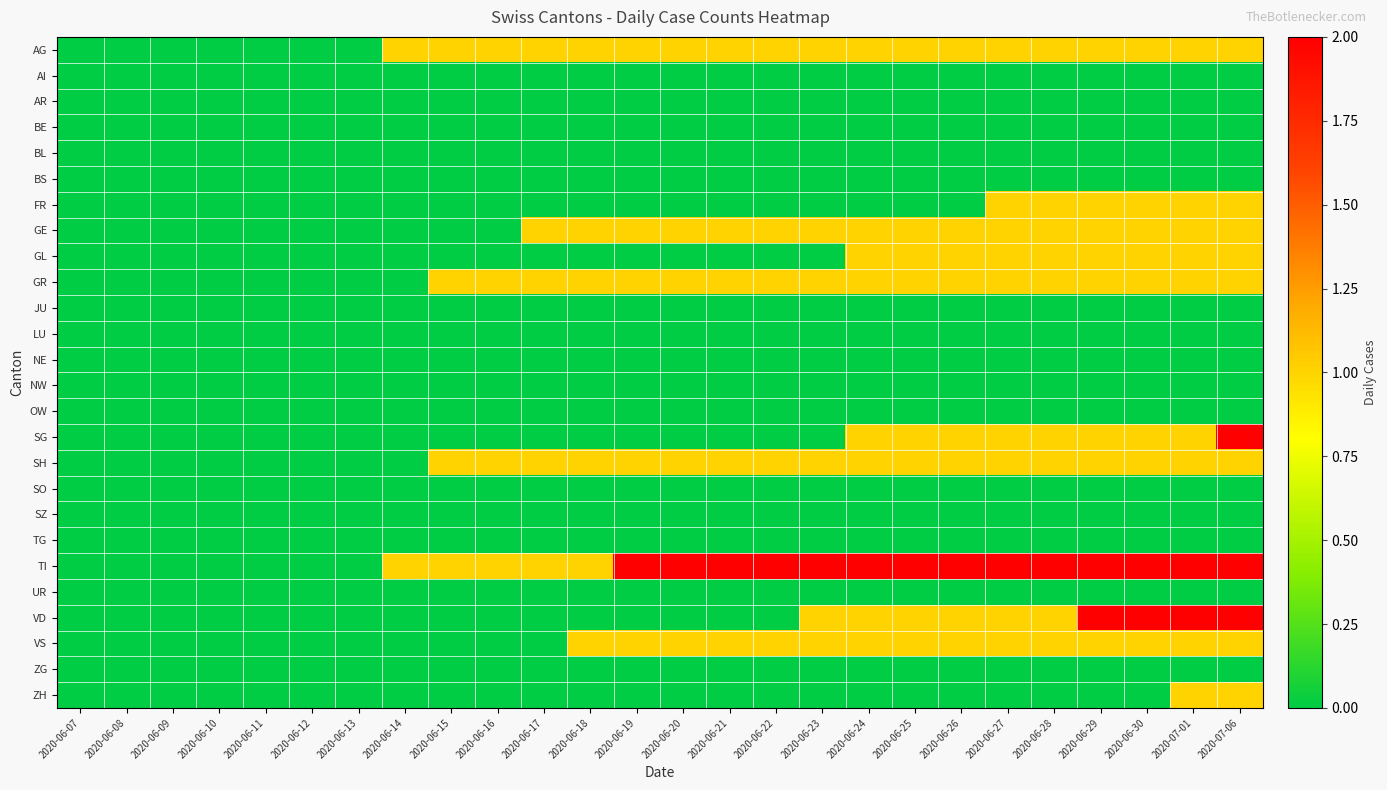

Reading left to right, list all the values displayed in this chart.

AG: 2020-06-07=0	2020-06-08=0	2020-06-09=0	2020-06-10=0	2020-06-11=0	2020-06-12=0	2020-06-13=0	2020-06-14=1	2020-06-15=1	2020-06-16=1	2020-06-17=1	2020-06-18=1	2020-06-19=1	2020-06-20=1	2020-06-21=1	2020-06-22=1	2020-06-23=1	2020-06-24=1	2020-06-25=1	2020-06-26=1	2020-06-27=1	2020-06-28=1	2020-06-29=1	2020-06-30=1	2020-07-01=1	2020-07-06=1
AI: 2020-06-07=0	2020-06-08=0	2020-06-09=0	2020-06-10=0	2020-06-11=0	2020-06-12=0	2020-06-13=0	2020-06-14=0	2020-06-15=0	2020-06-16=0	2020-06-17=0	2020-06-18=0	2020-06-19=0	2020-06-20=0	2020-06-21=0	2020-06-22=0	2020-06-23=0	2020-06-24=0	2020-06-25=0	2020-06-26=0	2020-06-27=0	2020-06-28=0	2020-06-29=0	2020-06-30=0	2020-07-01=0	2020-07-06=0
AR: 2020-06-07=0	2020-06-08=0	2020-06-09=0	2020-06-10=0	2020-06-11=0	2020-06-12=0	2020-06-13=0	2020-06-14=0	2020-06-15=0	2020-06-16=0	2020-06-17=0	2020-06-18=0	2020-06-19=0	2020-06-20=0	2020-06-21=0	2020-06-22=0	2020-06-23=0	2020-06-24=0	2020-06-25=0	2020-06-26=0	2020-06-27=0	2020-06-28=0	2020-06-29=0	2020-06-30=0	2020-07-01=0	2020-07-06=0
BE: 2020-06-07=0	2020-06-08=0	2020-06-09=0	2020-06-10=0	2020-06-11=0	2020-06-12=0	2020-06-13=0	2020-06-14=0	2020-06-15=0	2020-06-16=0	2020-06-17=0	2020-06-18=0	2020-06-19=0	2020-06-20=0	2020-06-21=0	2020-06-22=0	2020-06-23=0	2020-06-24=0	2020-06-25=0	2020-06-26=0	2020-06-27=0	2020-06-28=0	2020-06-29=0	2020-06-30=0	2020-07-01=0	2020-07-06=0
BL: 2020-06-07=0	2020-06-08=0	2020-06-09=0	2020-06-10=0	2020-06-11=0	2020-06-12=0	2020-06-13=0	2020-06-14=0	2020-06-15=0	2020-06-16=0	2020-06-17=0	2020-06-18=0	2020-06-19=0	2020-06-20=0	2020-06-21=0	2020-06-22=0	2020-06-23=0	2020-06-24=0	2020-06-25=0	2020-06-26=0	2020-06-27=0	2020-06-28=0	2020-06-29=0	2020-06-30=0	2020-07-01=0	2020-07-06=0
BS: 2020-06-07=0	2020-06-08=0	2020-06-09=0	2020-06-10=0	2020-06-11=0	2020-06-12=0	2020-06-13=0	2020-06-14=0	2020-06-15=0	2020-06-16=0	2020-06-17=0	2020-06-18=0	2020-06-19=0	2020-06-20=0	2020-06-21=0	2020-06-22=0	2020-06-23=0	2020-06-24=0	2020-06-25=0	2020-06-26=0	2020-06-27=0	2020-06-28=0	2020-06-29=0	2020-06-30=0	2020-07-01=0	2020-07-06=0
FR: 2020-06-07=0	2020-06-08=0	2020-06-09=0	2020-06-10=0	2020-06-11=0	2020-06-12=0	2020-06-13=0	2020-06-14=0	2020-06-15=0	2020-06-16=0	2020-06-17=0	2020-06-18=0	2020-06-19=0	2020-06-20=0	2020-06-21=0	2020-06-22=0	2020-06-23=0	2020-06-24=0	2020-06-25=0	2020-06-26=0	2020-06-27=1	2020-06-28=1	2020-06-29=1	2020-06-30=1	2020-07-01=1	2020-07-06=1
GE: 2020-06-07=0	2020-06-08=0	2020-06-09=0	2020-06-10=0	2020-06-11=0	2020-06-12=0	2020-06-13=0	2020-06-14=0	2020-06-15=0	2020-06-16=0	2020-06-17=1	2020-06-18=1	2020-06-19=1	2020-06-20=1	2020-06-21=1	2020-06-22=1	2020-06-23=1	2020-06-24=1	2020-06-25=1	2020-06-26=1	2020-06-27=1	2020-06-28=1	2020-06-29=1	2020-06-30=1	2020-07-01=1	2020-07-06=1
GL: 2020-06-07=0	2020-06-08=0	2020-06-09=0	2020-06-10=0	2020-06-11=0	2020-06-12=0	2020-06-13=0	2020-06-14=0	2020-06-15=0	2020-06-16=0	2020-06-17=0	2020-06-18=0	2020-06-19=0	2020-06-20=0	2020-06-21=0	2020-06-22=0	2020-06-23=0	2020-06-24=1	2020-06-25=1	2020-06-26=1	2020-06-27=1	2020-06-28=1	2020-06-29=1	2020-06-30=1	2020-07-01=1	2020-07-06=1
GR: 2020-06-07=0	2020-06-08=0	2020-06-09=0	2020-06-10=0	2020-06-11=0	2020-06-12=0	2020-06-13=0	2020-06-14=0	2020-06-15=1	2020-06-16=1	2020-06-17=1	2020-06-18=1	2020-06-19=1	2020-06-20=1	2020-06-21=1	2020-06-22=1	2020-06-23=1	2020-06-24=1	2020-06-25=1	2020-06-26=1	2020-06-27=1	2020-06-28=1	2020-06-29=1	2020-06-30=1	2020-07-01=1	2020-07-06=1
JU: 2020-06-07=0	2020-06-08=0	2020-06-09=0	2020-06-10=0	2020-06-11=0	2020-06-12=0	2020-06-13=0	2020-06-14=0	2020-06-15=0	2020-06-16=0	2020-06-17=0	2020-06-18=0	2020-06-19=0	2020-06-20=0	2020-06-21=0	2020-06-22=0	2020-06-23=0	2020-06-24=0	2020-06-25=0	2020-06-26=0	2020-06-27=0	2020-06-28=0	2020-06-29=0	2020-06-30=0	2020-07-01=0	2020-07-06=0
LU: 2020-06-07=0	2020-06-08=0	2020-06-09=0	2020-06-10=0	2020-06-11=0	2020-06-12=0	2020-06-13=0	2020-06-14=0	2020-06-15=0	2020-06-16=0	2020-06-17=0	2020-06-18=0	2020-06-19=0	2020-06-20=0	2020-06-21=0	2020-06-22=0	2020-06-23=0	2020-06-24=0	2020-06-25=0	2020-06-26=0	2020-06-27=0	2020-06-28=0	2020-06-29=0	2020-06-30=0	2020-07-01=0	2020-07-06=0
NE: 2020-06-07=0	2020-06-08=0	2020-06-09=0	2020-06-10=0	2020-06-11=0	2020-06-12=0	2020-06-13=0	2020-06-14=0	2020-06-15=0	2020-06-16=0	2020-06-17=0	2020-06-18=0	2020-06-19=0	2020-06-20=0	2020-06-21=0	2020-06-22=0	2020-06-23=0	2020-06-24=0	2020-06-25=0	2020-06-26=0	2020-06-27=0	2020-06-28=0	2020-06-29=0	2020-06-30=0	2020-07-01=0	2020-07-06=0
NW: 2020-06-07=0	2020-06-08=0	2020-06-09=0	2020-06-10=0	2020-06-11=0	2020-06-12=0	2020-06-13=0	2020-06-14=0	2020-06-15=0	2020-06-16=0	2020-06-17=0	2020-06-18=0	2020-06-19=0	2020-06-20=0	2020-06-21=0	2020-06-22=0	2020-06-23=0	2020-06-24=0	2020-06-25=0	2020-06-26=0	2020-06-27=0	2020-06-28=0	2020-06-29=0	2020-06-30=0	2020-07-01=0	2020-07-06=0
OW: 2020-06-07=0	2020-06-08=0	2020-06-09=0	2020-06-10=0	2020-06-11=0	2020-06-12=0	2020-06-13=0	2020-06-14=0	2020-06-15=0	2020-06-16=0	2020-06-17=0	2020-06-18=0	2020-06-19=0	2020-06-20=0	2020-06-21=0	2020-06-22=0	2020-06-23=0	2020-06-24=0	2020-06-25=0	2020-06-26=0	2020-06-27=0	2020-06-28=0	2020-06-29=0	2020-06-30=0	2020-07-01=0	2020-07-06=0
SG: 2020-06-07=0	2020-06-08=0	2020-06-09=0	2020-06-10=0	2020-06-11=0	2020-06-12=0	2020-06-13=0	2020-06-14=0	2020-06-15=0	2020-06-16=0	2020-06-17=0	2020-06-18=0	2020-06-19=0	2020-06-20=0	2020-06-21=0	2020-06-22=0	2020-06-23=0	2020-06-24=1	2020-06-25=1	2020-06-26=1	2020-06-27=1	2020-06-28=1	2020-06-29=1	2020-06-30=1	2020-07-01=1	2020-07-06=2
SH: 2020-06-07=0	2020-06-08=0	2020-06-09=0	2020-06-10=0	2020-06-11=0	2020-06-12=0	2020-06-13=0	2020-06-14=0	2020-06-15=1	2020-06-16=1	2020-06-17=1	2020-06-18=1	2020-06-19=1	2020-06-20=1	2020-06-21=1	2020-06-22=1	2020-06-23=1	2020-06-24=1	2020-06-25=1	2020-06-26=1	2020-06-27=1	2020-06-28=1	2020-06-29=1	2020-06-30=1	2020-07-01=1	2020-07-06=1
SO: 2020-06-07=0	2020-06-08=0	2020-06-09=0	2020-06-10=0	2020-06-11=0	2020-06-12=0	2020-06-13=0	2020-06-14=0	2020-06-15=0	2020-06-16=0	2020-06-17=0	2020-06-18=0	2020-06-19=0	2020-06-20=0	2020-06-21=0	2020-06-22=0	2020-06-23=0	2020-06-24=0	2020-06-25=0	2020-06-26=0	2020-06-27=0	2020-06-28=0	2020-06-29=0	2020-06-30=0	2020-07-01=0	2020-07-06=0
SZ: 2020-06-07=0	2020-06-08=0	2020-06-09=0	2020-06-10=0	2020-06-11=0	2020-06-12=0	2020-06-13=0	2020-06-14=0	2020-06-15=0	2020-06-16=0	2020-06-17=0	2020-06-18=0	2020-06-19=0	2020-06-20=0	2020-06-21=0	2020-06-22=0	2020-06-23=0	2020-06-24=0	2020-06-25=0	2020-06-26=0	2020-06-27=0	2020-06-28=0	2020-06-29=0	2020-06-30=0	2020-07-01=0	2020-07-06=0
TG: 2020-06-07=0	2020-06-08=0	2020-06-09=0	2020-06-10=0	2020-06-11=0	2020-06-12=0	2020-06-13=0	2020-06-14=0	2020-06-15=0	2020-06-16=0	2020-06-17=0	2020-06-18=0	2020-06-19=0	2020-06-20=0	2020-06-21=0	2020-06-22=0	2020-06-23=0	2020-06-24=0	2020-06-25=0	2020-06-26=0	2020-06-27=0	2020-06-28=0	2020-06-29=0	2020-06-30=0	2020-07-01=0	2020-07-06=0
TI: 2020-06-07=0	2020-06-08=0	2020-06-09=0	2020-06-10=0	2020-06-11=0	2020-06-12=0	2020-06-13=0	2020-06-14=1	2020-06-15=1	2020-06-16=1	2020-06-17=1	2020-06-18=1	2020-06-19=2	2020-06-20=2	2020-06-21=2	2020-06-22=2	2020-06-23=2	2020-06-24=2	2020-06-25=2	2020-06-26=2	2020-06-27=2	2020-06-28=2	2020-06-29=2	2020-06-30=2	2020-07-01=2	2020-07-06=2
UR: 2020-06-07=0	2020-06-08=0	2020-06-09=0	2020-06-10=0	2020-06-11=0	2020-06-12=0	2020-06-13=0	2020-06-14=0	2020-06-15=0	2020-06-16=0	2020-06-17=0	2020-06-18=0	2020-06-19=0	2020-06-20=0	2020-06-21=0	2020-06-22=0	2020-06-23=0	2020-06-24=0	2020-06-25=0	2020-06-26=0	2020-06-27=0	2020-06-28=0	2020-06-29=0	2020-06-30=0	2020-07-01=0	2020-07-06=0
VD: 2020-06-07=0	2020-06-08=0	2020-06-09=0	2020-06-10=0	2020-06-11=0	2020-06-12=0	2020-06-13=0	2020-06-14=0	2020-06-15=0	2020-06-16=0	2020-06-17=0	2020-06-18=0	2020-06-19=0	2020-06-20=0	2020-06-21=0	2020-06-22=0	2020-06-23=1	2020-06-24=1	2020-06-25=1	2020-06-26=1	2020-06-27=1	2020-06-28=1	2020-06-29=2	2020-06-30=2	2020-07-01=2	2020-07-06=2
VS: 2020-06-07=0	2020-06-08=0	2020-06-09=0	2020-06-10=0	2020-06-11=0	2020-06-12=0	2020-06-13=0	2020-06-14=0	2020-06-15=0	2020-06-16=0	2020-06-17=0	2020-06-18=1	2020-06-19=1	2020-06-20=1	2020-06-21=1	2020-06-22=1	2020-06-23=1	2020-06-24=1	2020-06-25=1	2020-06-26=1	2020-06-27=1	2020-06-28=1	2020-06-29=1	2020-06-30=1	2020-07-01=1	2020-07-06=1
ZG: 2020-06-07=0	2020-06-08=0	2020-06-09=0	2020-06-10=0	2020-06-11=0	2020-06-12=0	2020-06-13=0	2020-06-14=0	2020-06-15=0	2020-06-16=0	2020-06-17=0	2020-06-18=0	2020-06-19=0	2020-06-20=0	2020-06-21=0	2020-06-22=0	2020-06-23=0	2020-06-24=0	2020-06-25=0	2020-06-26=0	2020-06-27=0	2020-06-28=0	2020-06-29=0	2020-06-30=0	2020-07-01=0	2020-07-06=0
ZH: 2020-06-07=0	2020-06-08=0	2020-06-09=0	2020-06-10=0	2020-06-11=0	2020-06-12=0	2020-06-13=0	2020-06-14=0	2020-06-15=0	2020-06-16=0	2020-06-17=0	2020-06-18=0	2020-06-19=0	2020-06-20=0	2020-06-21=0	2020-06-22=0	2020-06-23=0	2020-06-24=0	2020-06-25=0	2020-06-26=0	2020-06-27=0	2020-06-28=0	2020-06-29=0	2020-06-30=0	2020-07-01=1	2020-07-06=1